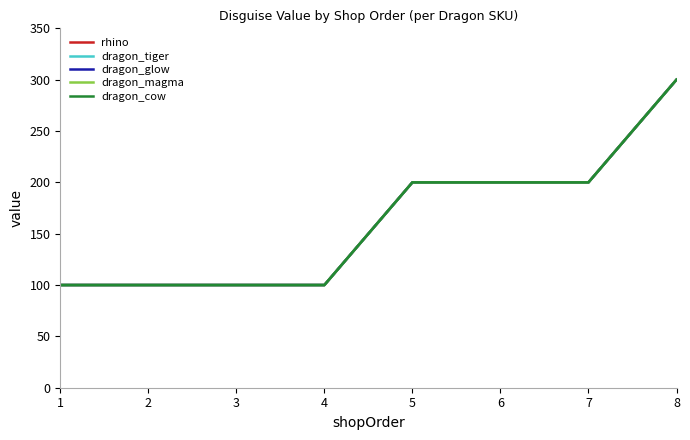

Is this an area chart (filled region under the line)?

No